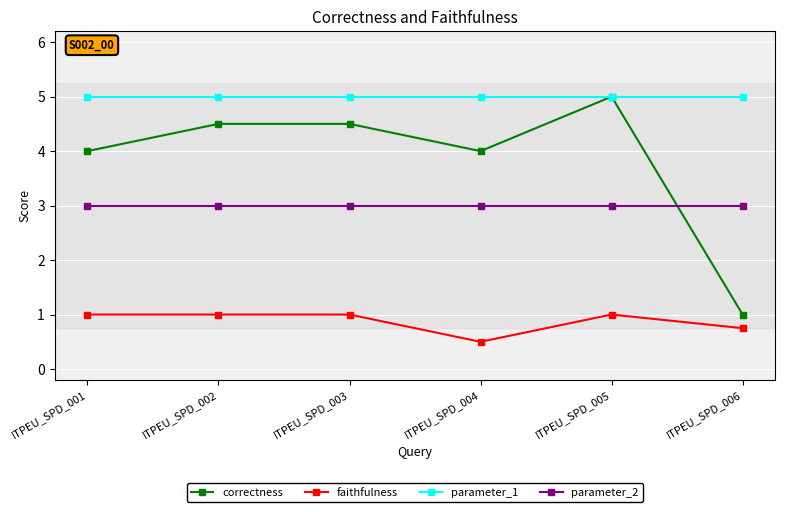

Which series has the widest spread of values?

correctness